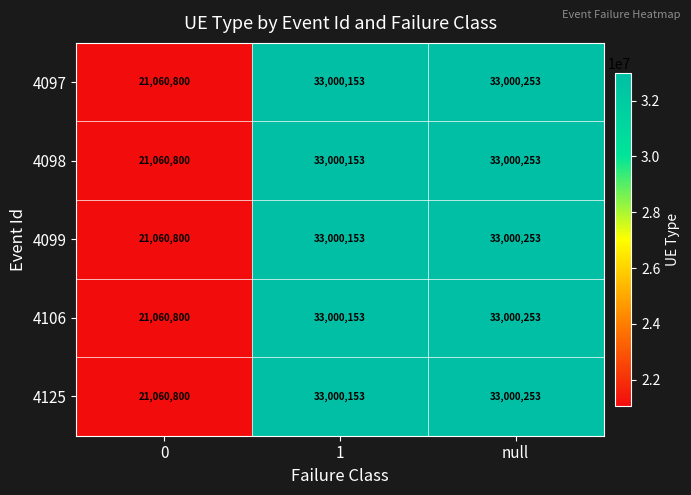

What is the difference between the maximum and minimum values in the 4098 series?

11939453